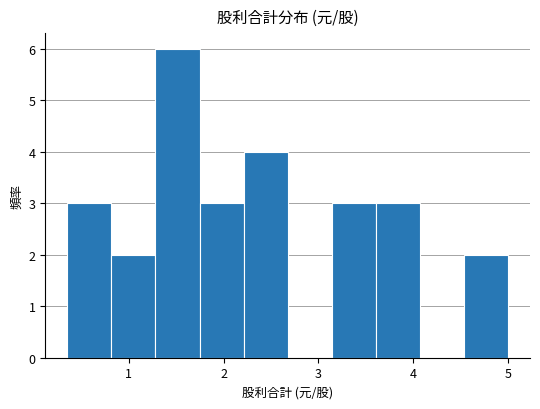

Over which range of the x-axis is the bar tallest?

1.3 to 1.7